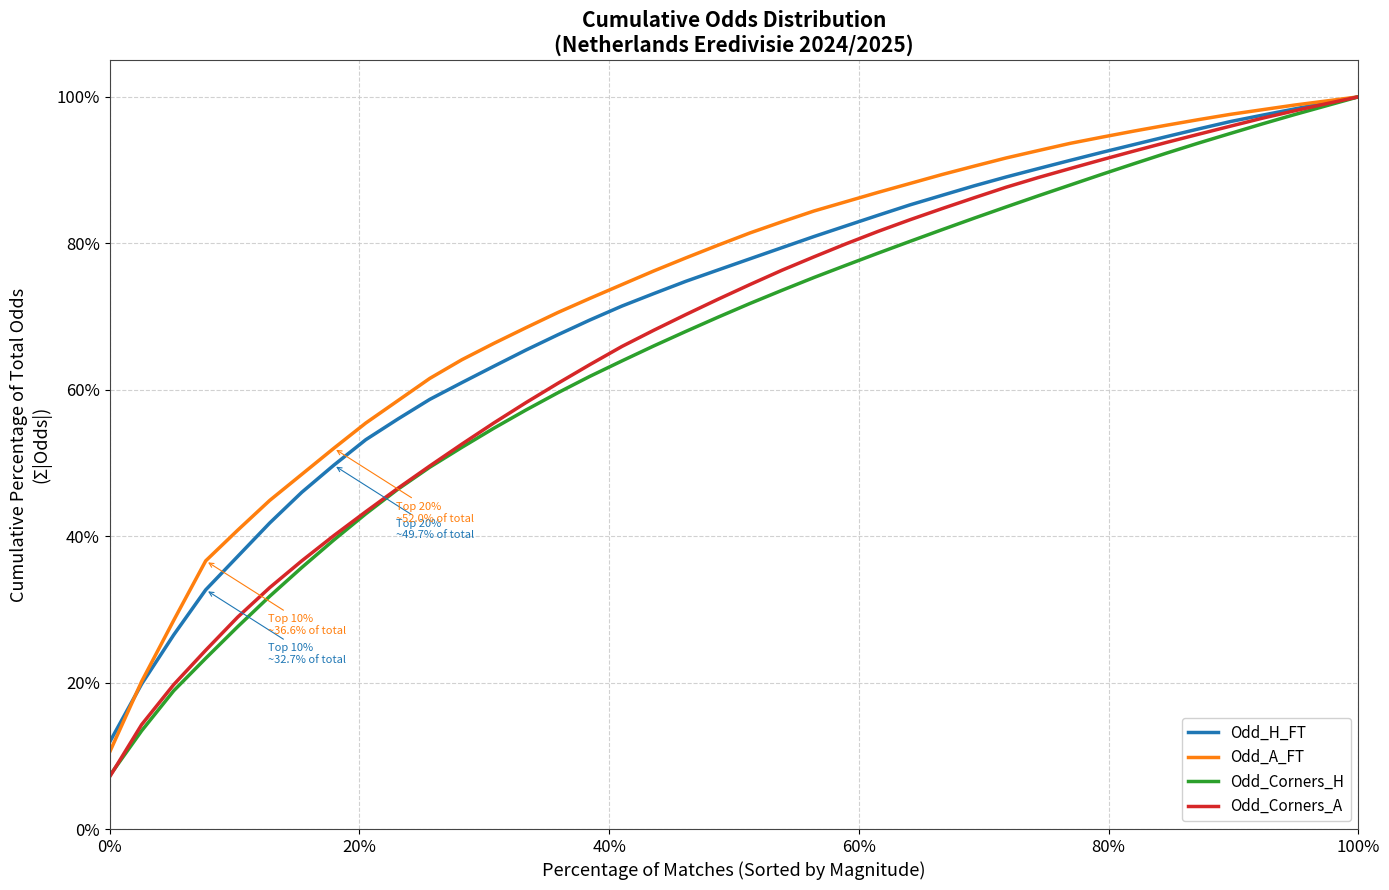

What is the highest value of the Odd_A_FT series?

100.0